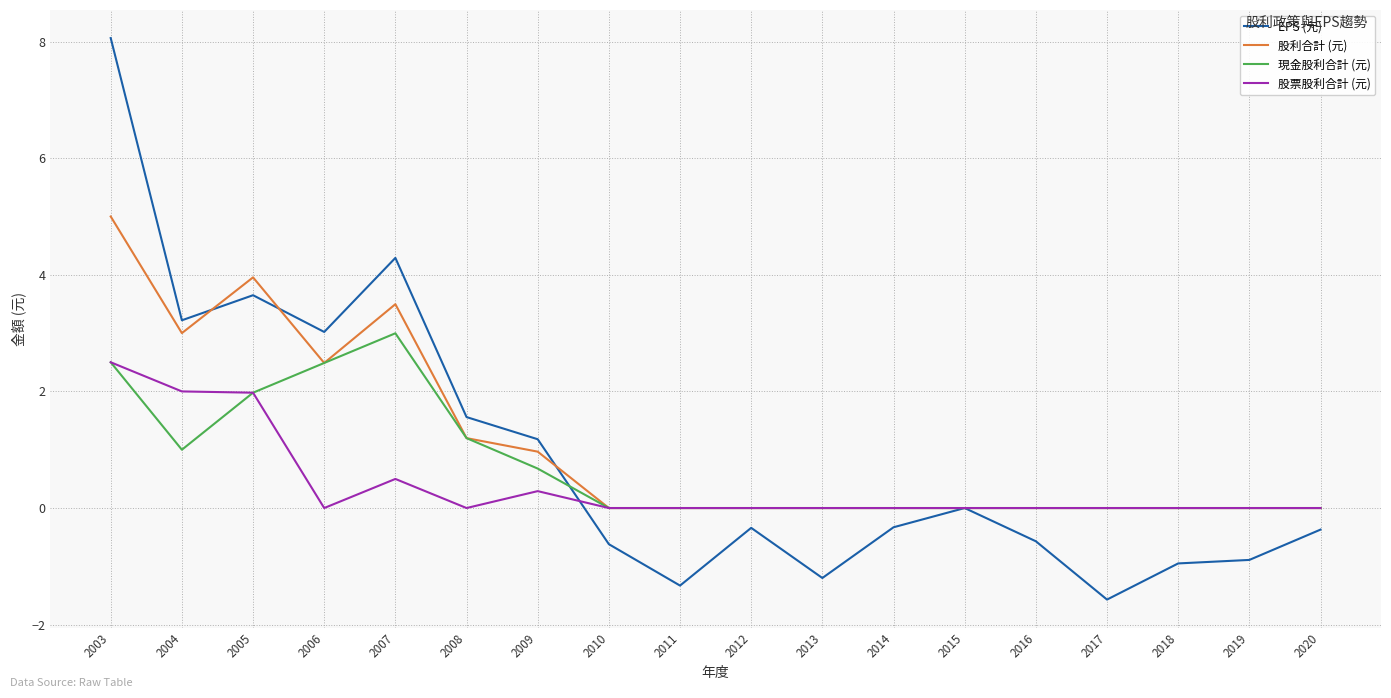

Is the value of 股票股利合計 (元) at 2016 greater than the value of EPS (元) at 2008?

No